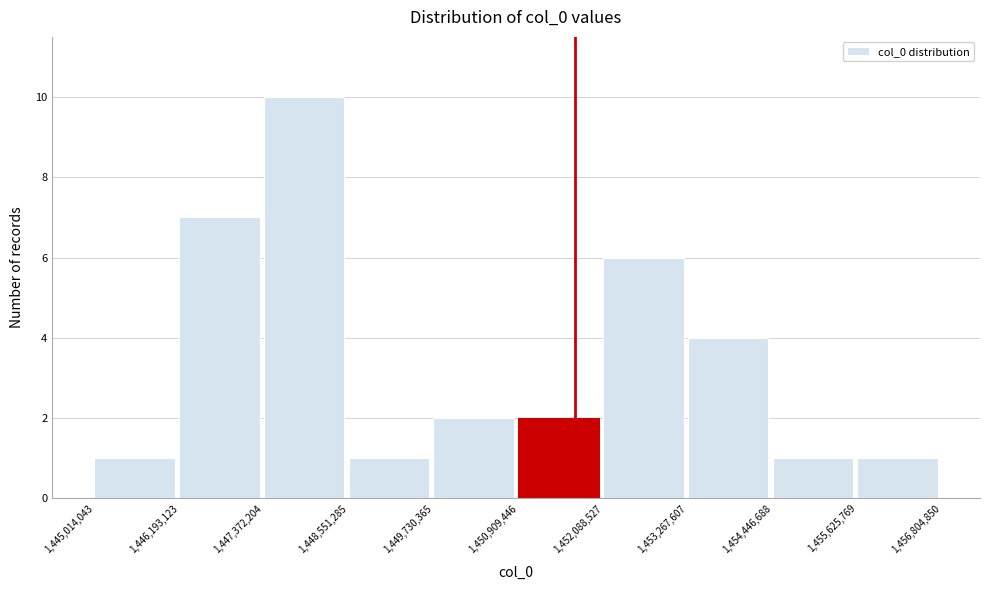

Reading left to right, transcribe this chart: for each bar, give the range it covers on the x-axis and its height. The values are not printed on the chart, so give them approximately, as read against the axis.

1,445,014,043 to 1,446,193,123: 1
1,446,193,123 to 1,447,372,204: 7
1,447,372,204 to 1,448,551,285: 10
1,448,551,285 to 1,449,730,365: 1
1,449,730,365 to 1,450,909,446: 2
1,450,909,446 to 1,452,088,527: 2
1,452,088,527 to 1,453,267,607: 6
1,453,267,607 to 1,454,446,688: 4
1,454,446,688 to 1,455,625,769: 1
1,455,625,769 to 1,456,804,850: 1